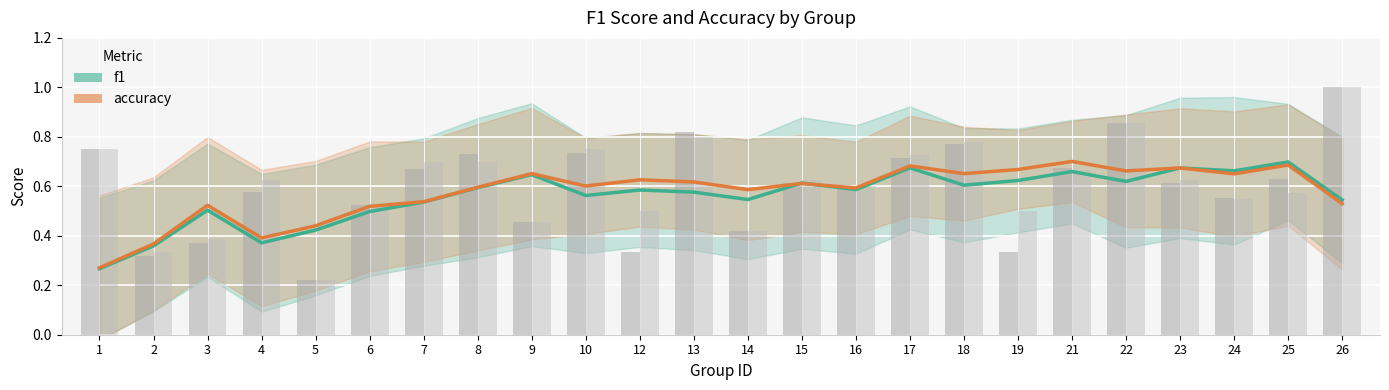

How many bars are there in each group?

2